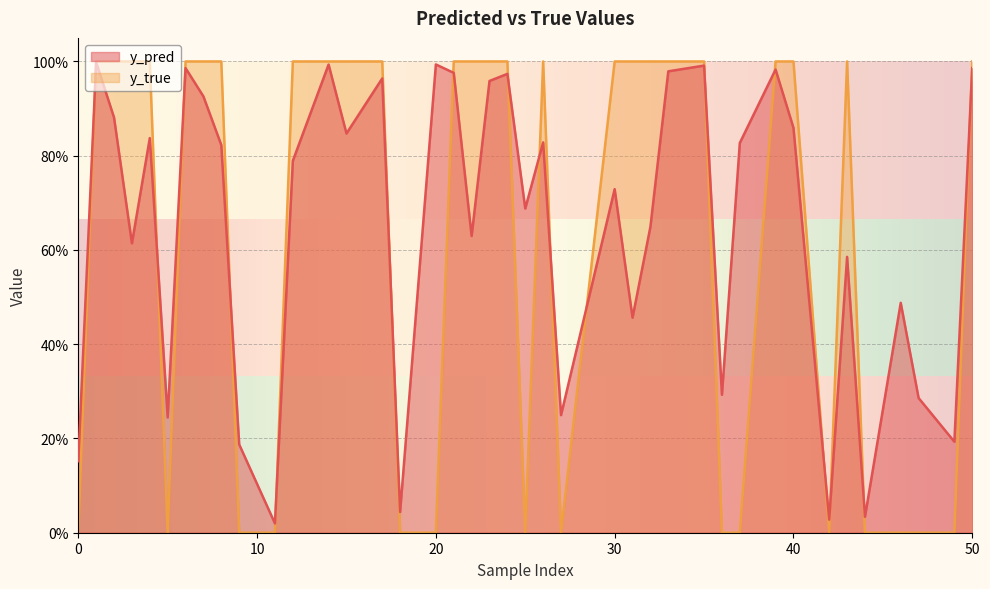

What is the sum of the y_pred values at 47 and 14?

1.3